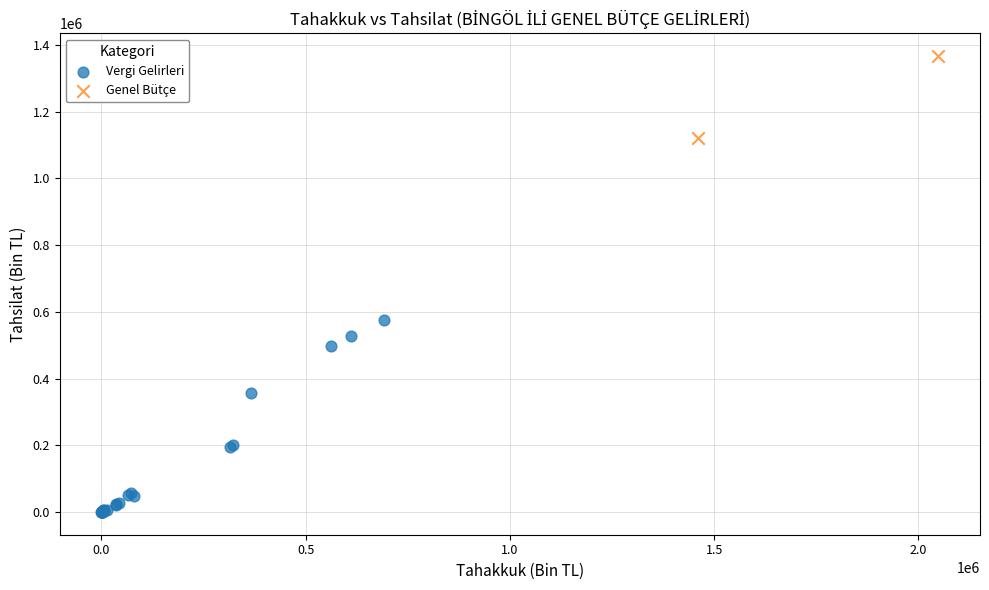

What are all the series names shown in the legend?

Vergi Gelirleri, Genel Bütçe